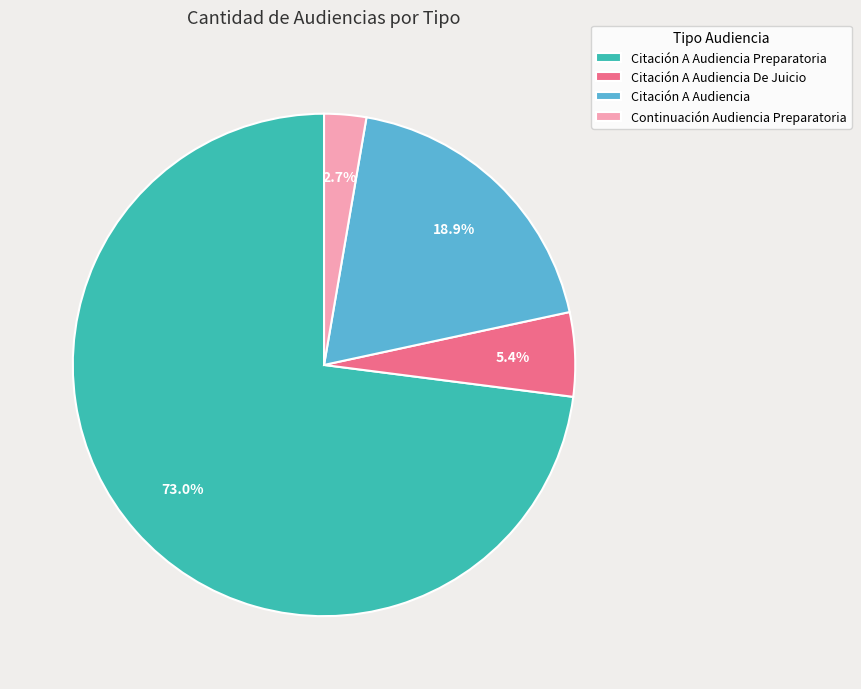

How much of the chart is everything except Citación A Audiencia De Juicio?

94.6%